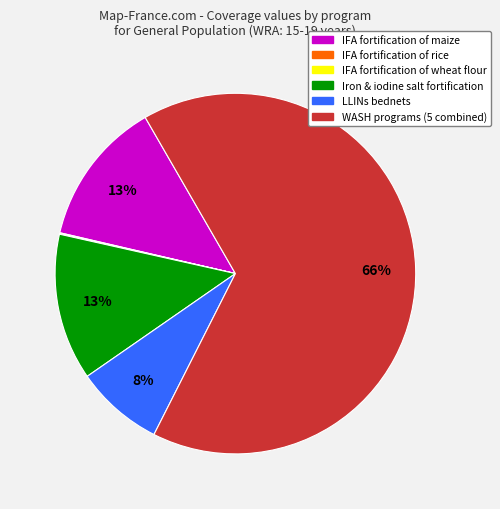

Does any single category account for the majority?

Yes